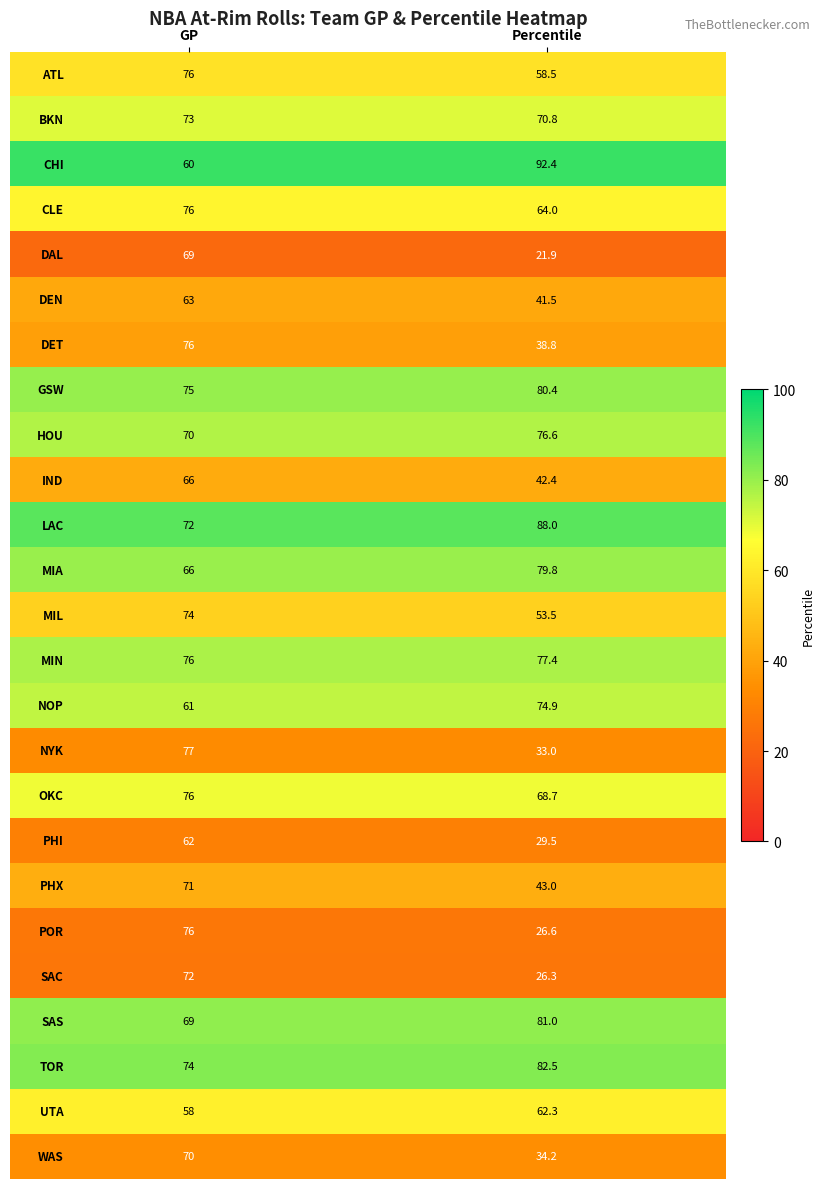

What is the difference between the highest and lowest values at GP?

19.0